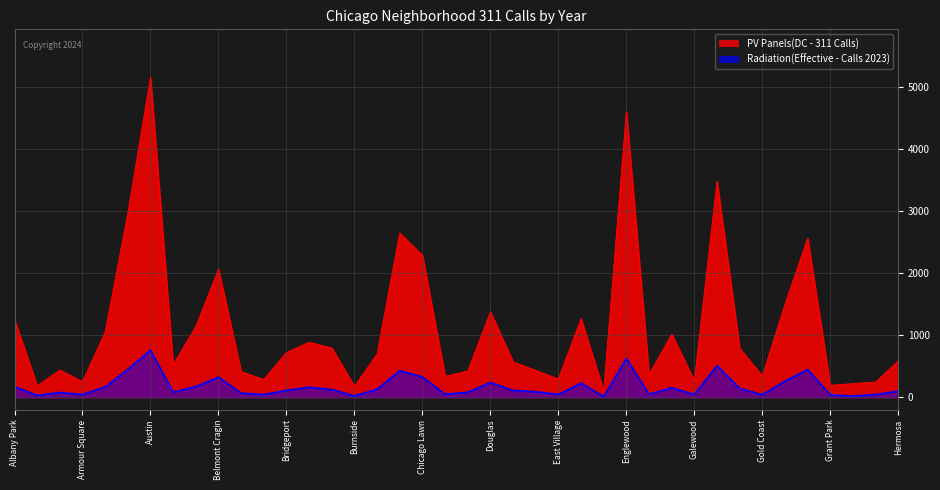

At which category is the sum across all series the highest?

Austin